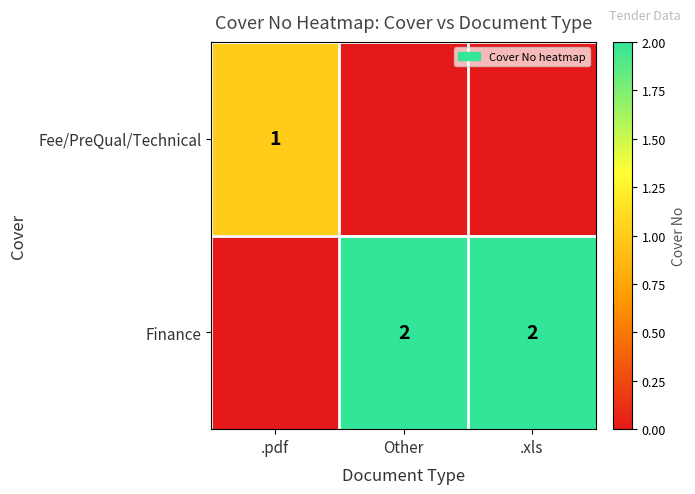

True or false: Finance has a value of 2 at .xls.

True